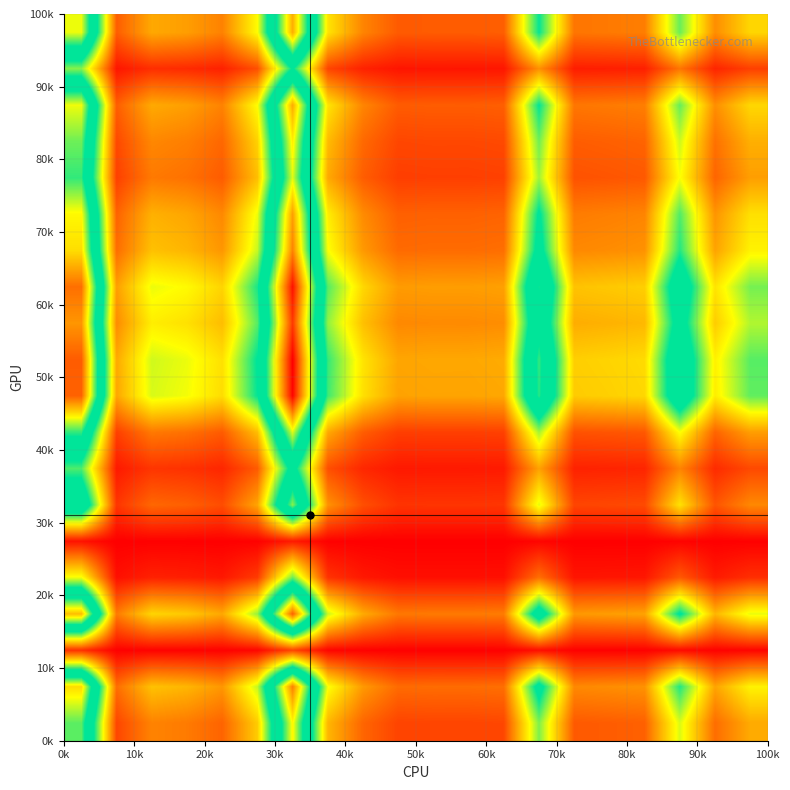

How many series are shown in this chart?

20